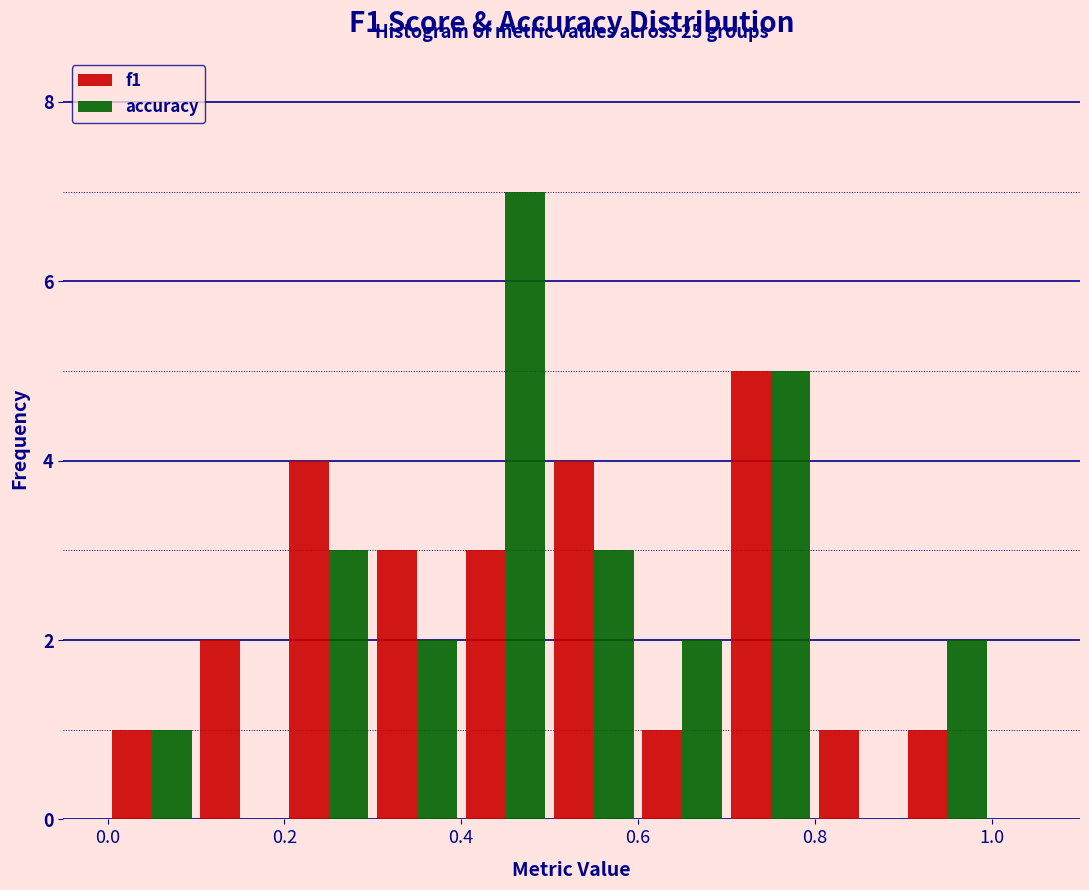

In the f1 series, which range on the x-axis has the tallest bar?

0.7 to 0.8